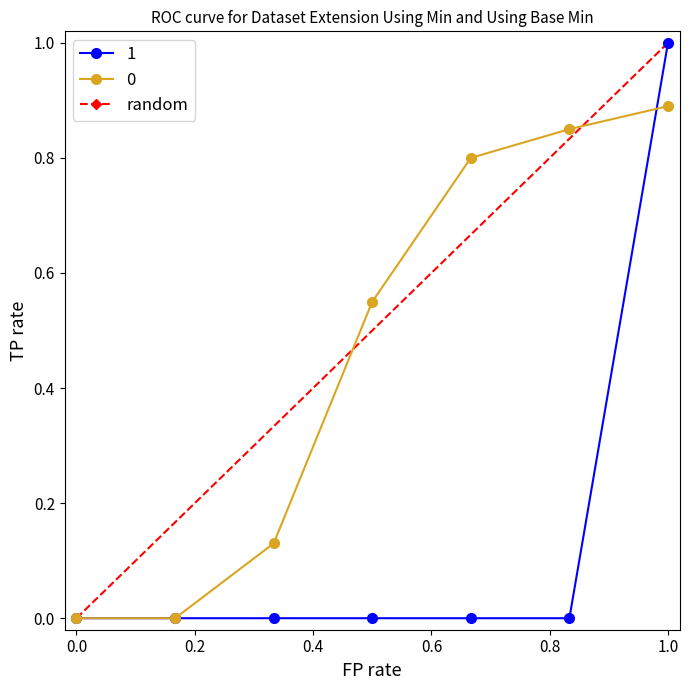

What is the highest value of the 1 series?

1.0